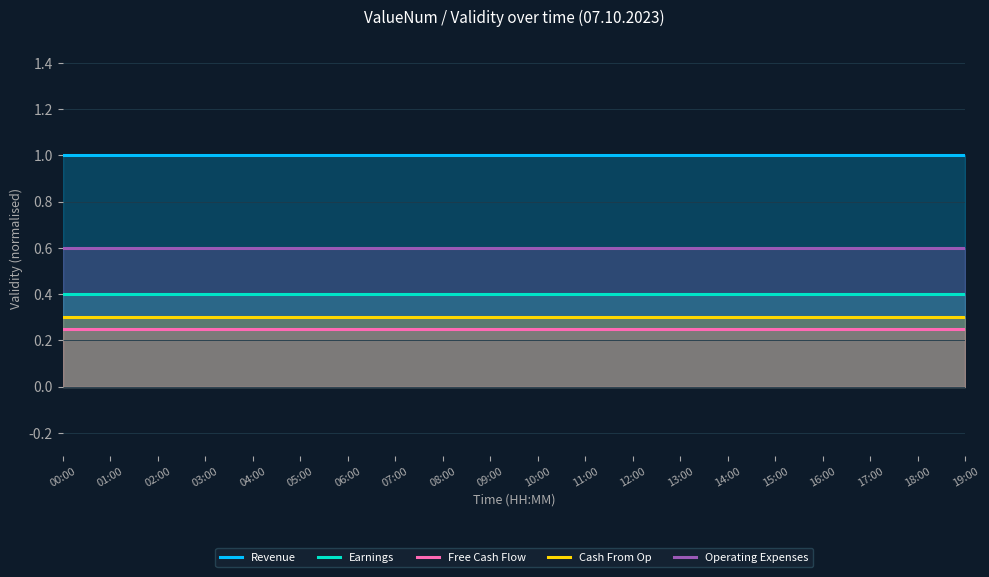

The Earnings series shows 0.6 at 11:00. True or false?

False